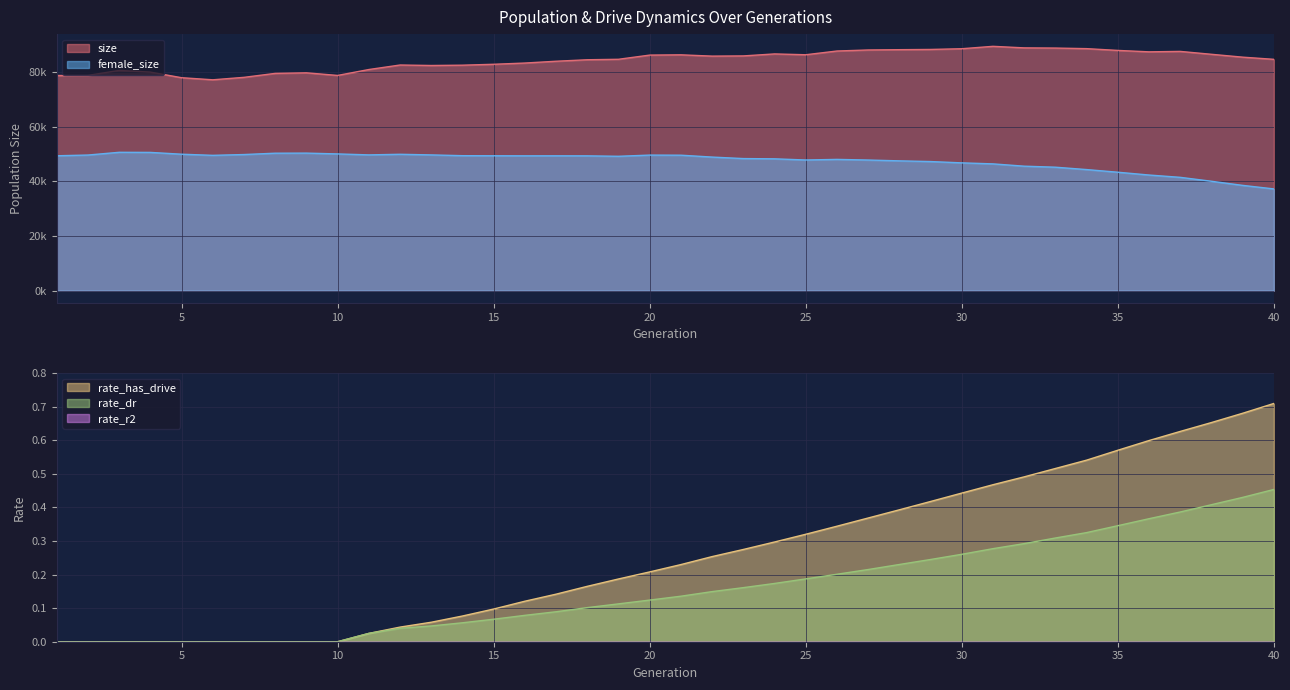

Which category has the highest value in the rate_has_drive series?

40